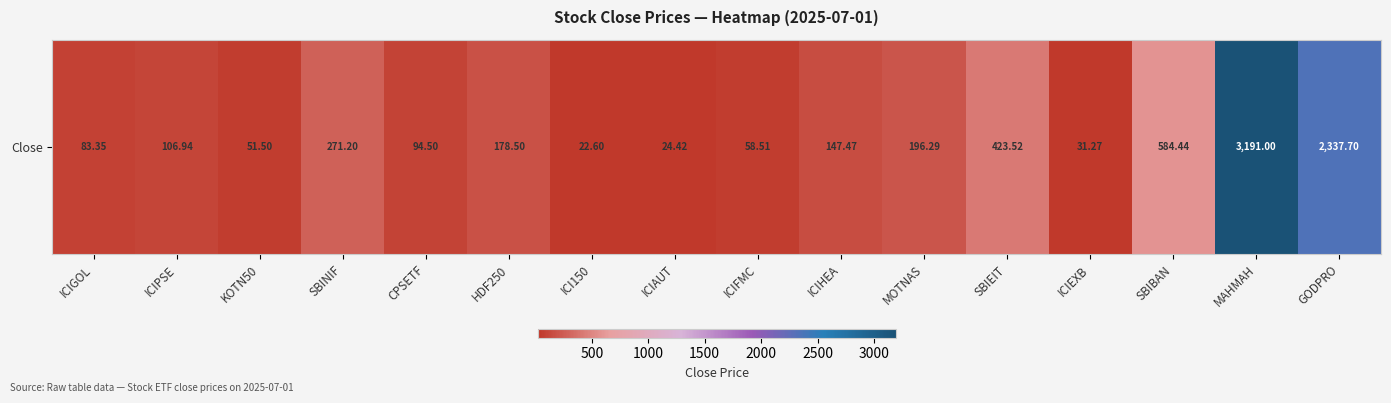

What is the difference between the maximum and minimum values?

3168.4